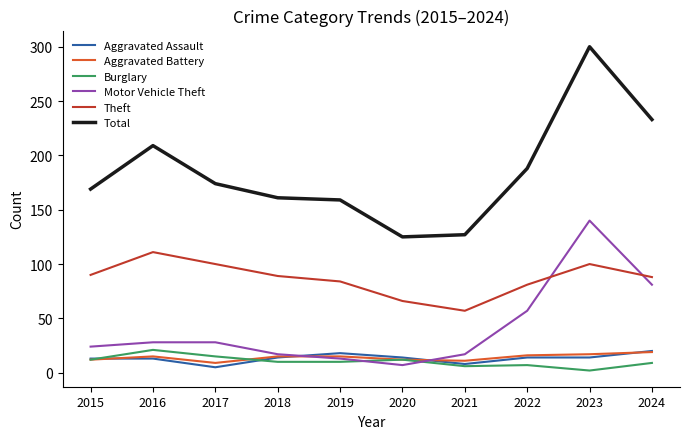

In Theft, how many points are higher than both neighbors (excluding endpoints)?

2